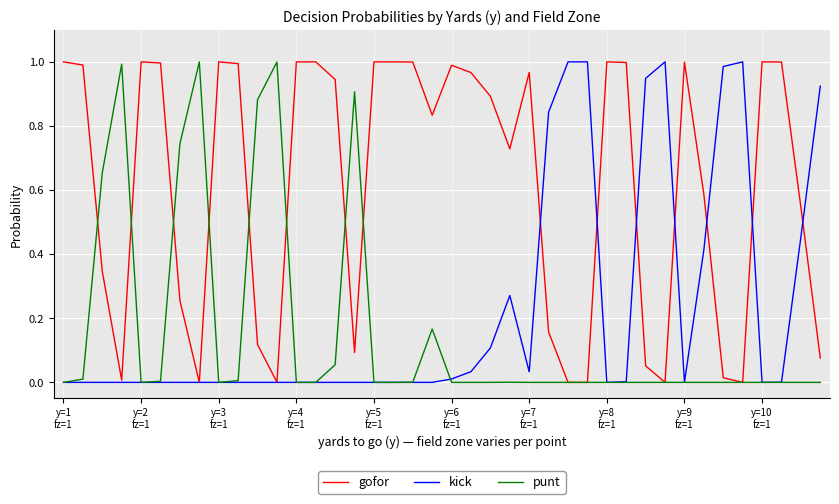

After their last crossing, which series has the higher values: punt or gofor?

gofor